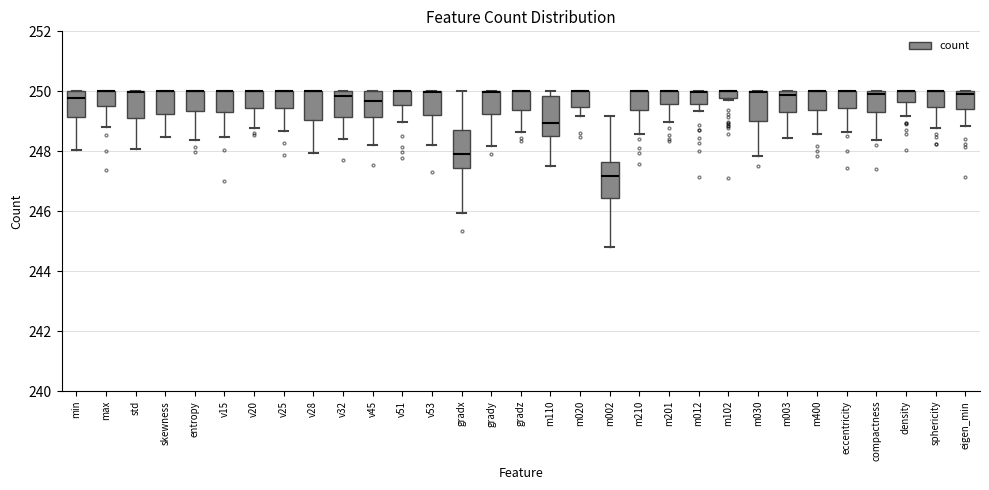

Where is the lower edge of the box for m110 on the y-axis? The values are not printed on the chart, so give them approximately, as read against the axis.

248.4